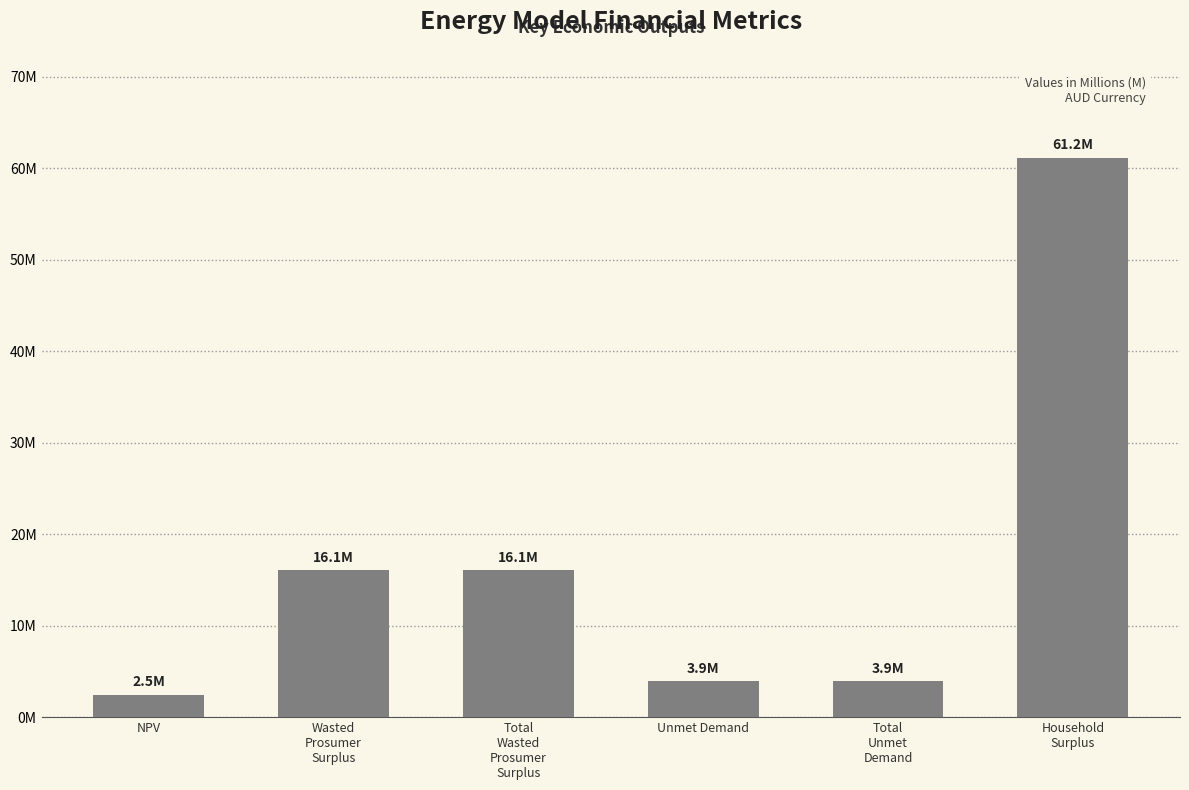

Are the bars horizontal?

No